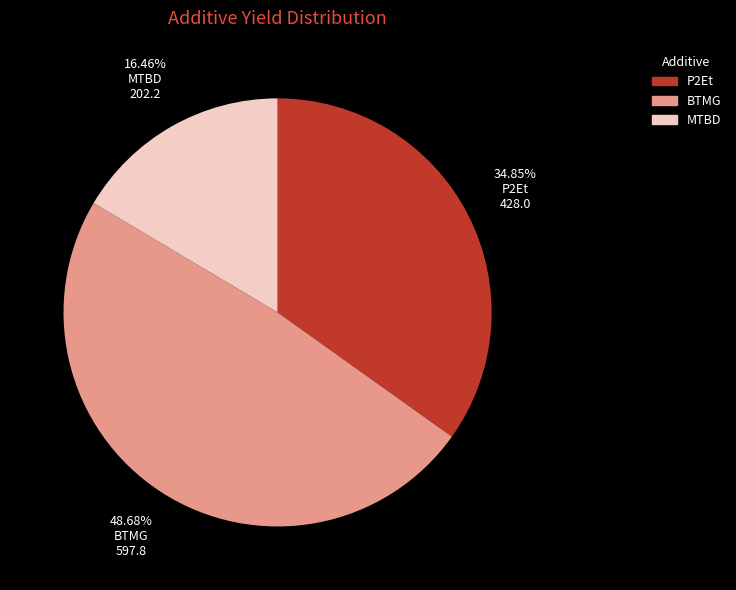

Does any single category account for the majority?

No